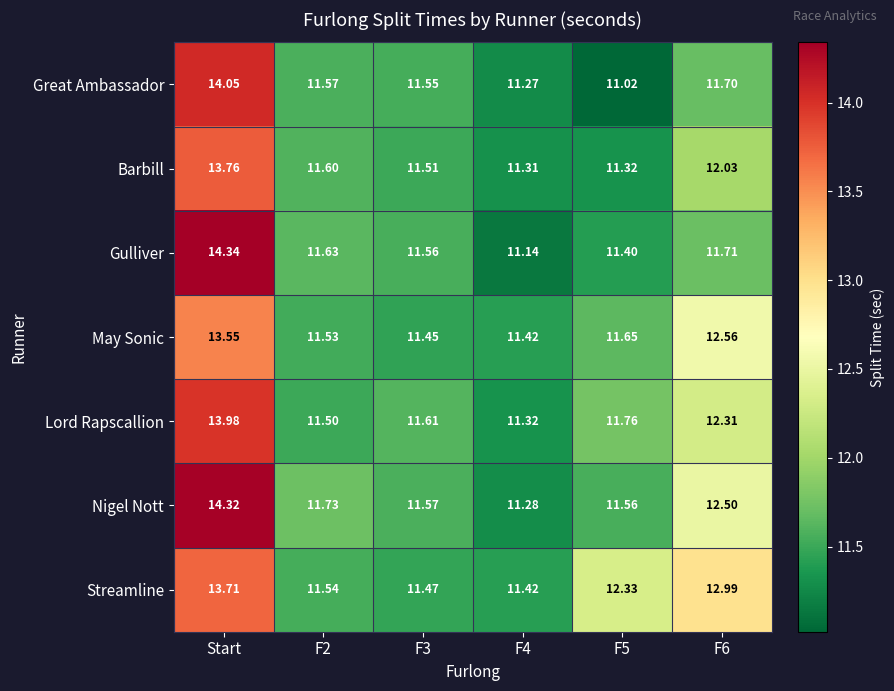

Rank the series at Start from highest to lowest value.

Gulliver, Nigel Nott, Great Ambassador, Lord Rapscallion, Barbill, Streamline, May Sonic